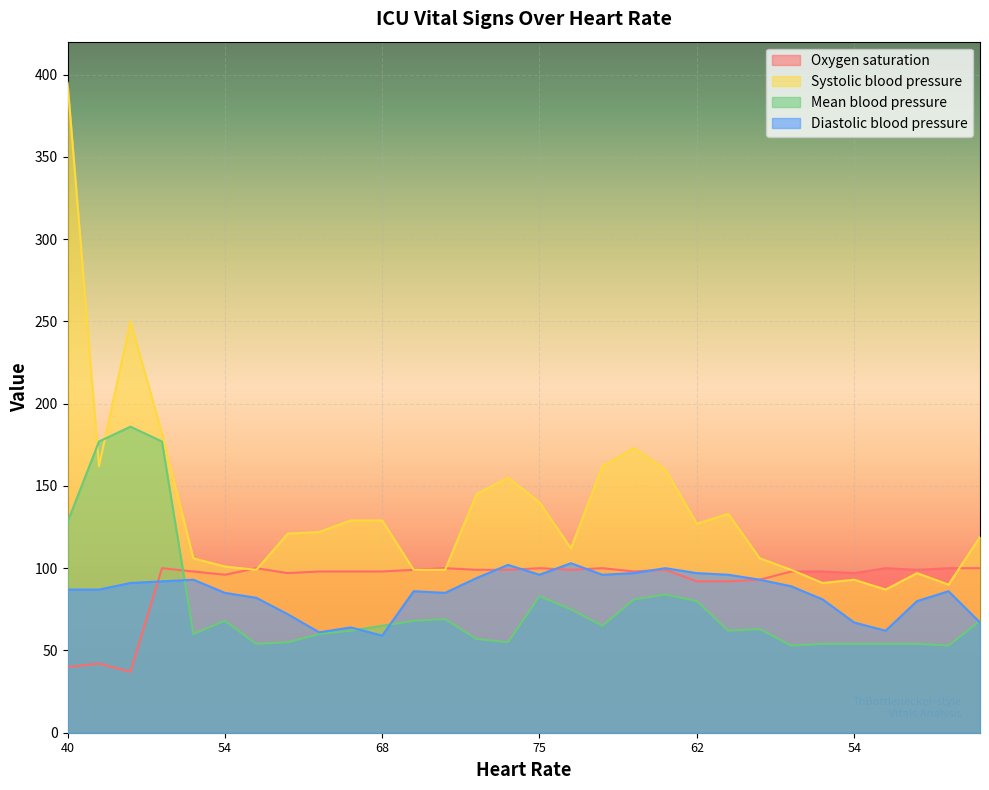

How many interior local valleys does the Systolic blood pressure series have?

7